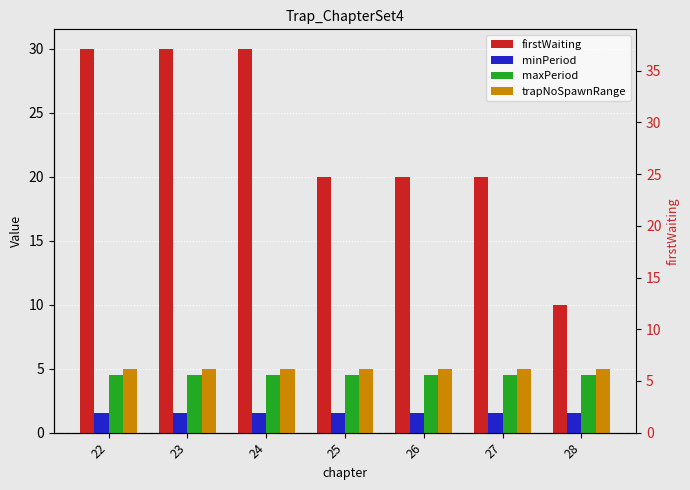

Which has a higher value, 27 or 26?

27